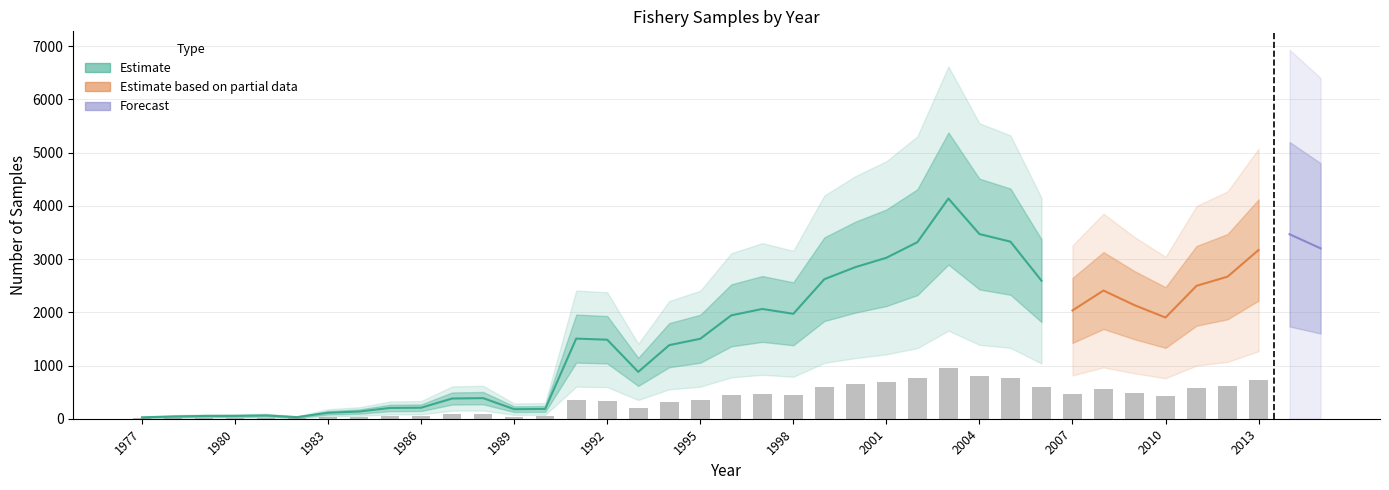

What is the value of the New (Fishery) bar at the 5th from the left?

61